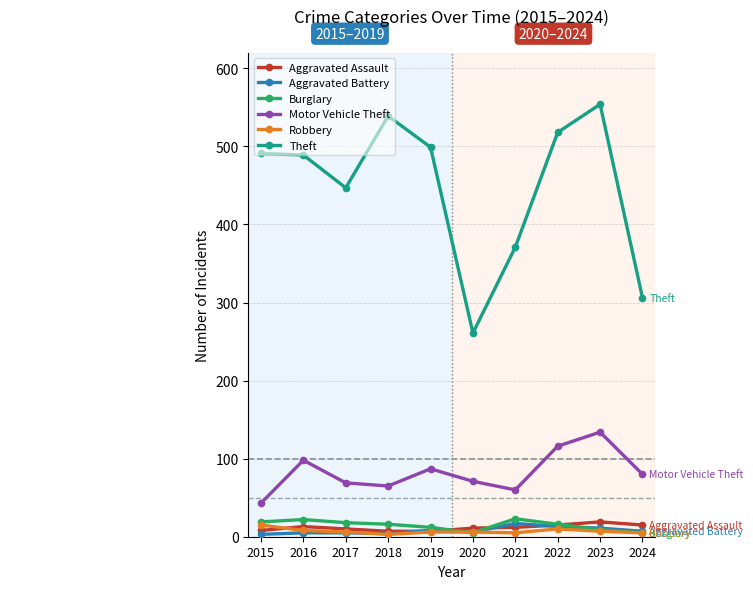

What is the greatest value displayed?

554